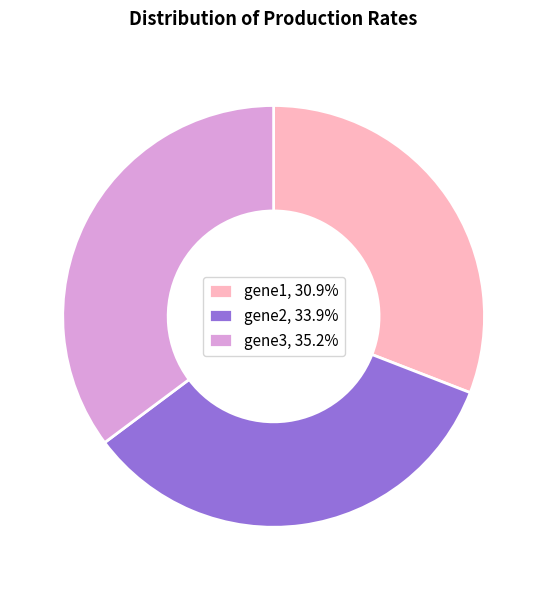

What is the largest slice in the pie chart?

gene3